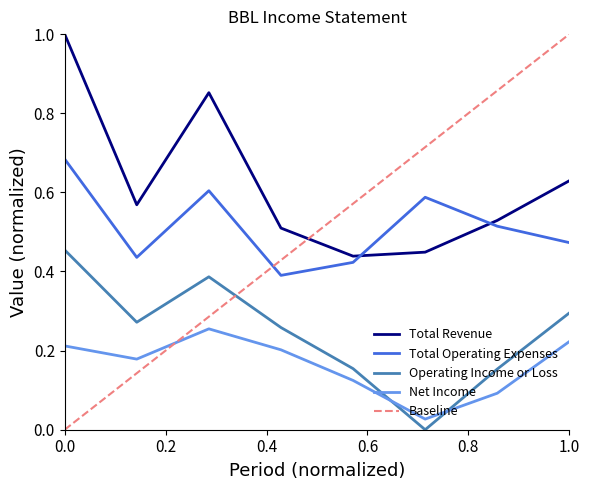

The Total Operating Expenses series shows 0.8 at 2015-12. True or false?

False